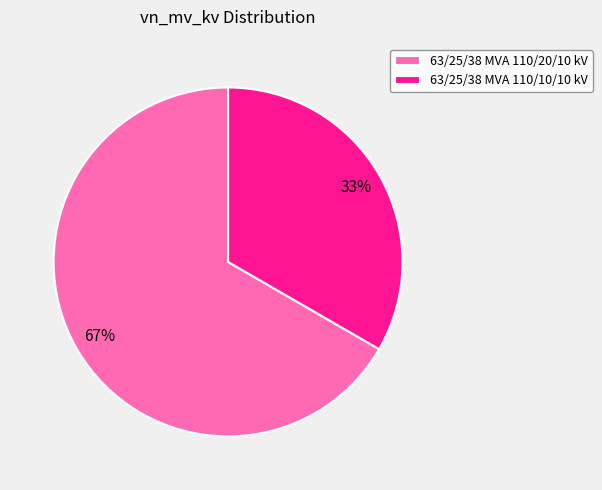

Which slice is the smallest?

63/25/38 MVA 110/10/10 kV